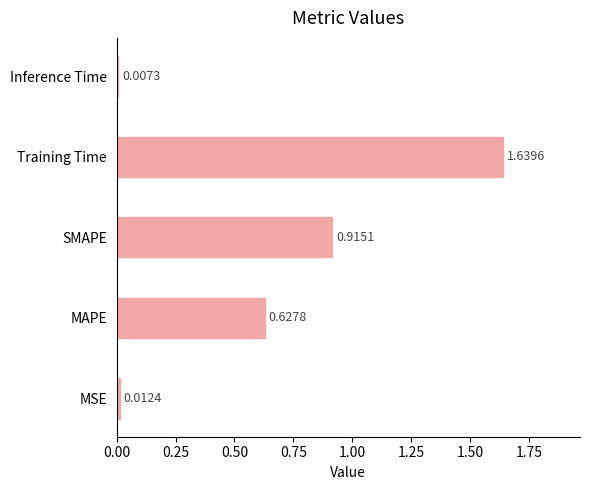

Rank the categories by value from lowest to highest.

Inference Time, MSE, MAPE, SMAPE, Training Time